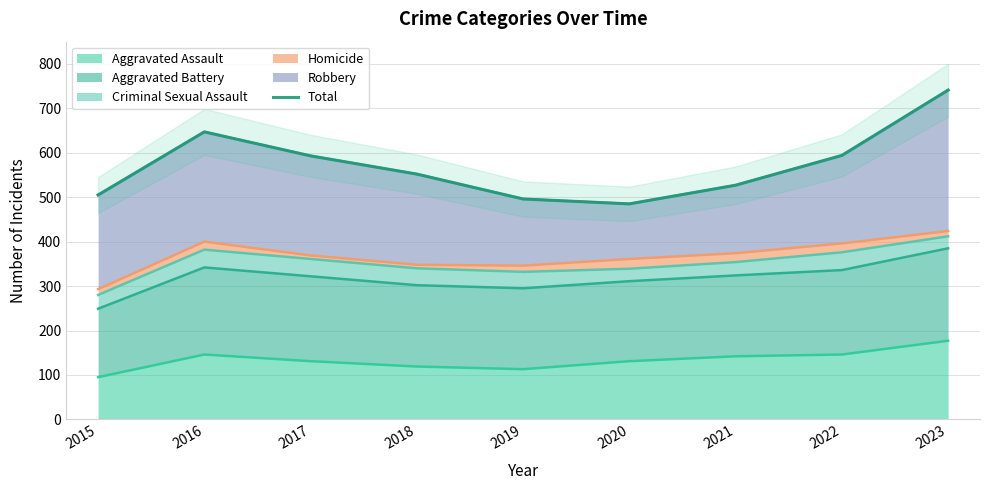

What is the value of the 6th point from the left?

485